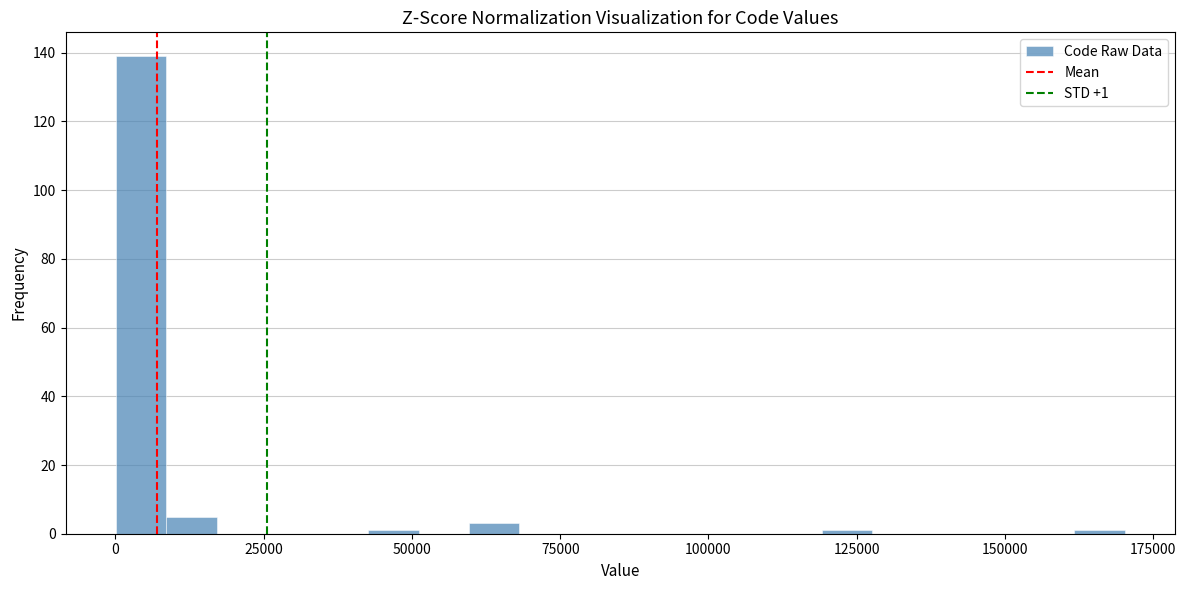

Read against the x-axis, roughly where is the centre of the tallest bar?

5000